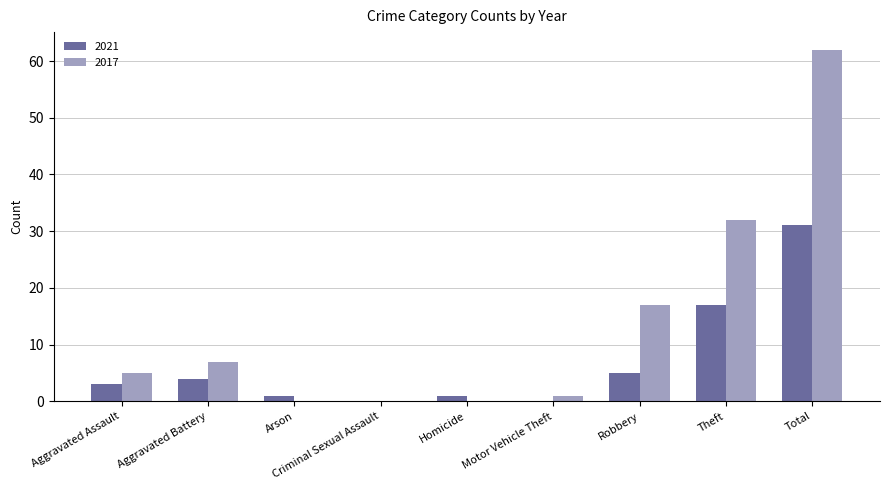

What value does the 2017 series have at Aggravated Assault?

5